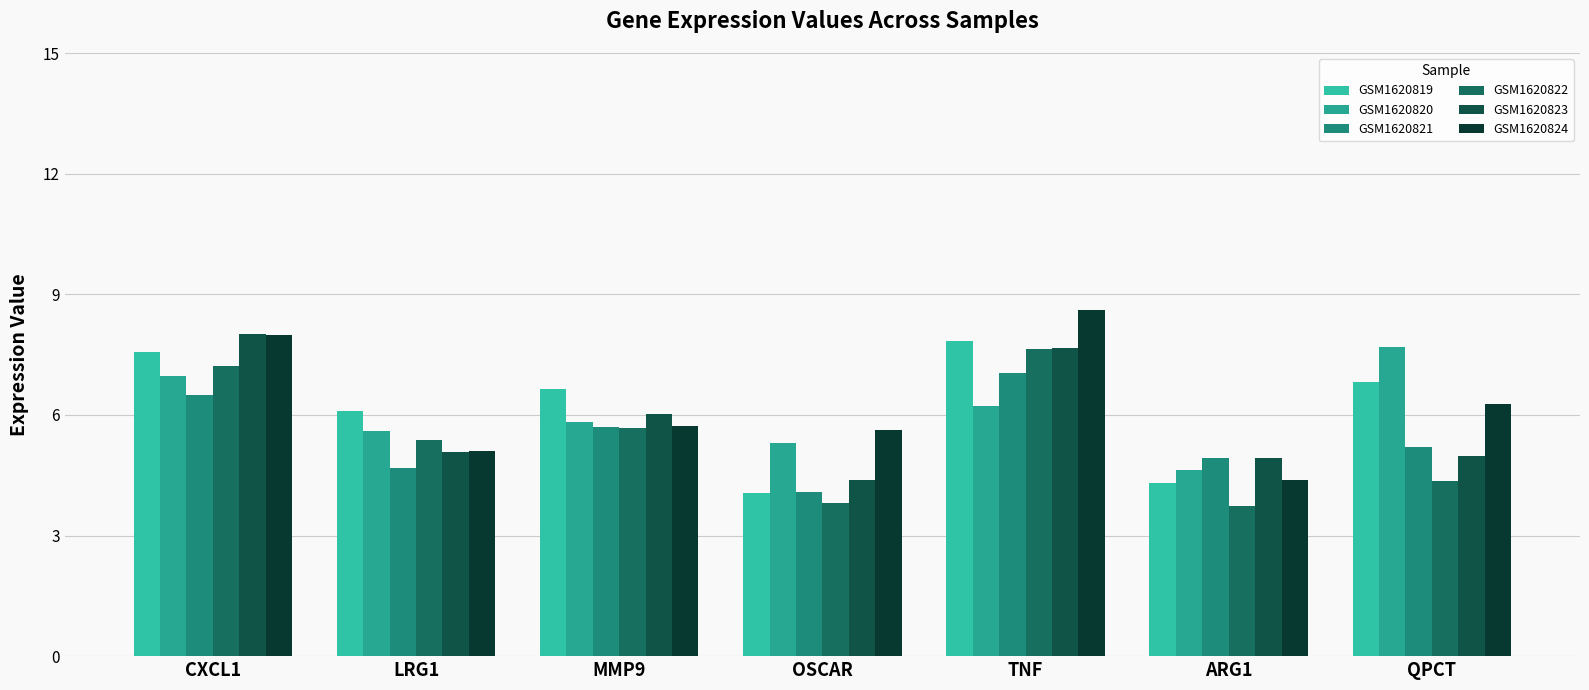

Is it true that GSM1620820 equals 7.6 at LRG1?

False